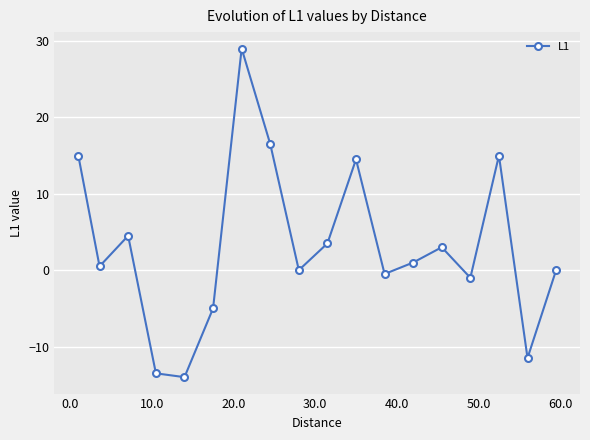

What is the value of the 6th point from the left?

-5.0